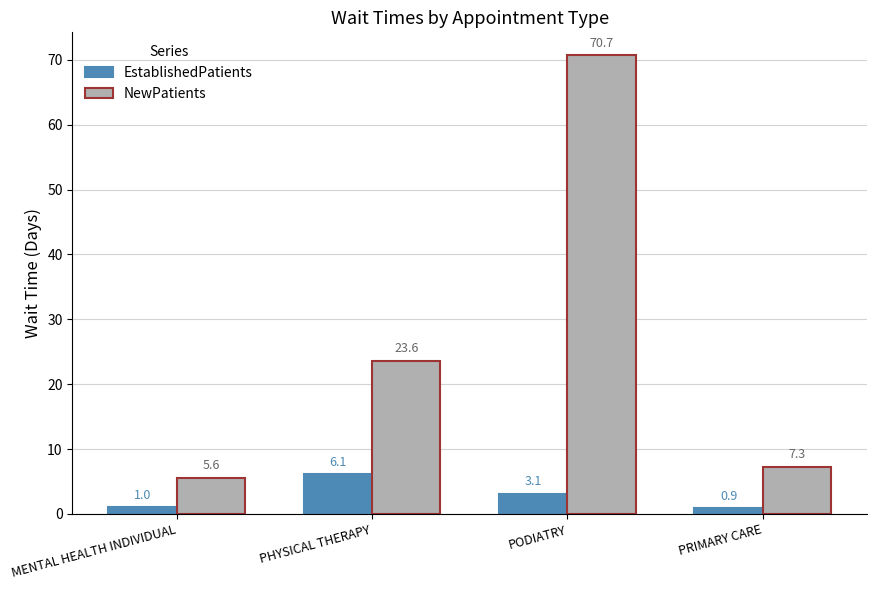

What are all the series names shown in the legend?

EstablishedPatients, NewPatients